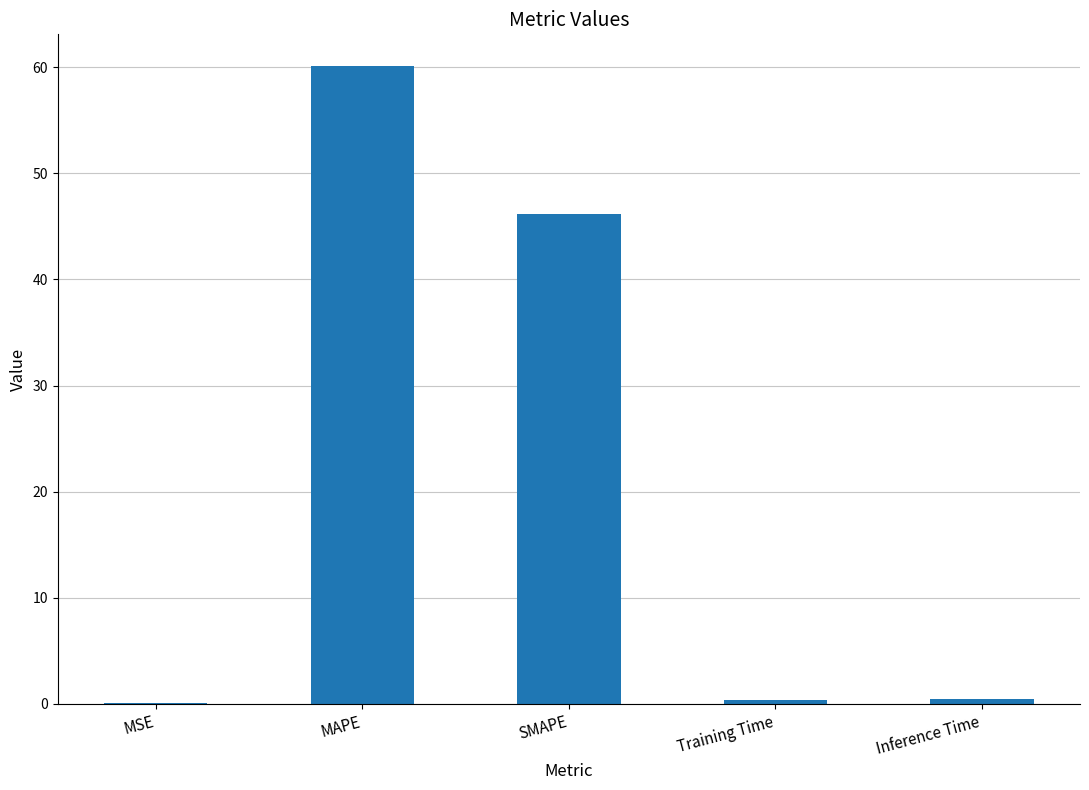

Which category has the highest value across all series?

MAPE